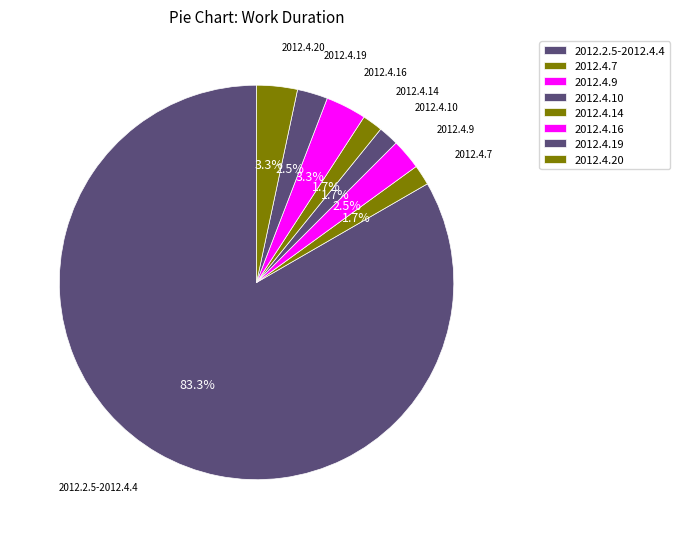

The 2012.4.10 slice represents 2% of the pie. True or false?

True